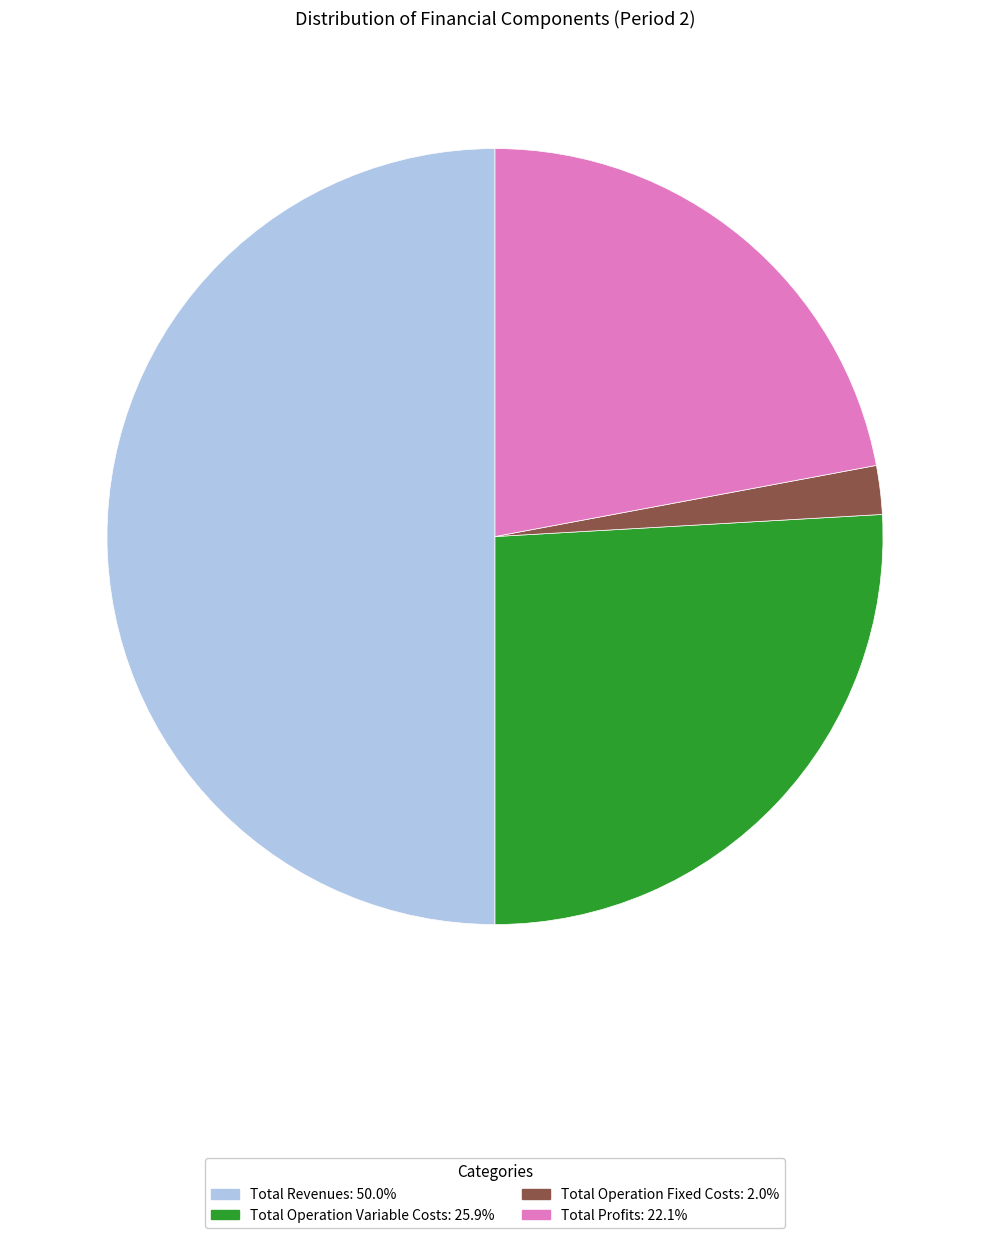

Is the sum of Total Operation Fixed Costs: 2.0% and Total Revenues: 50.0% greater than half?

Yes